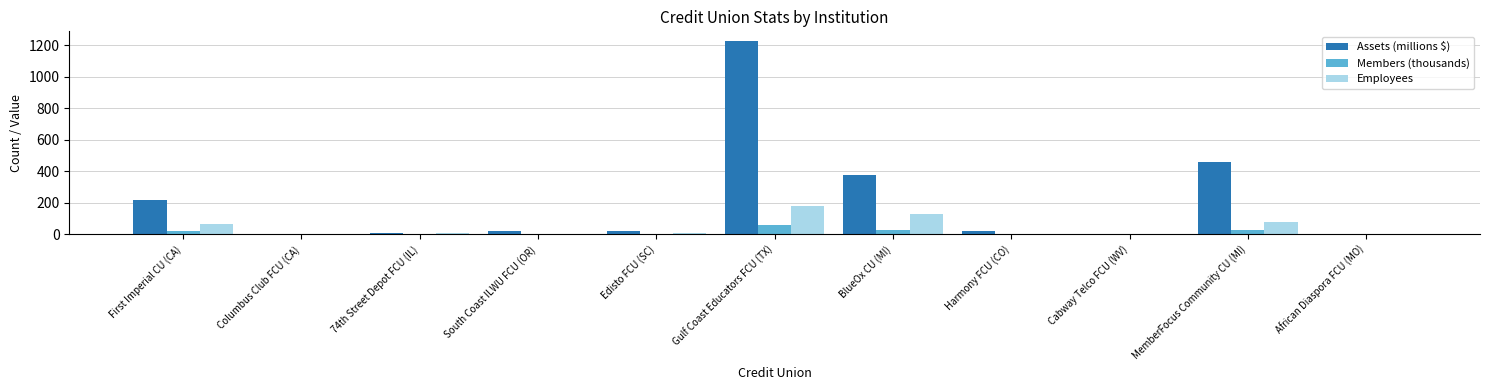

Which series has the largest total across all categories?

Assets (millions $)